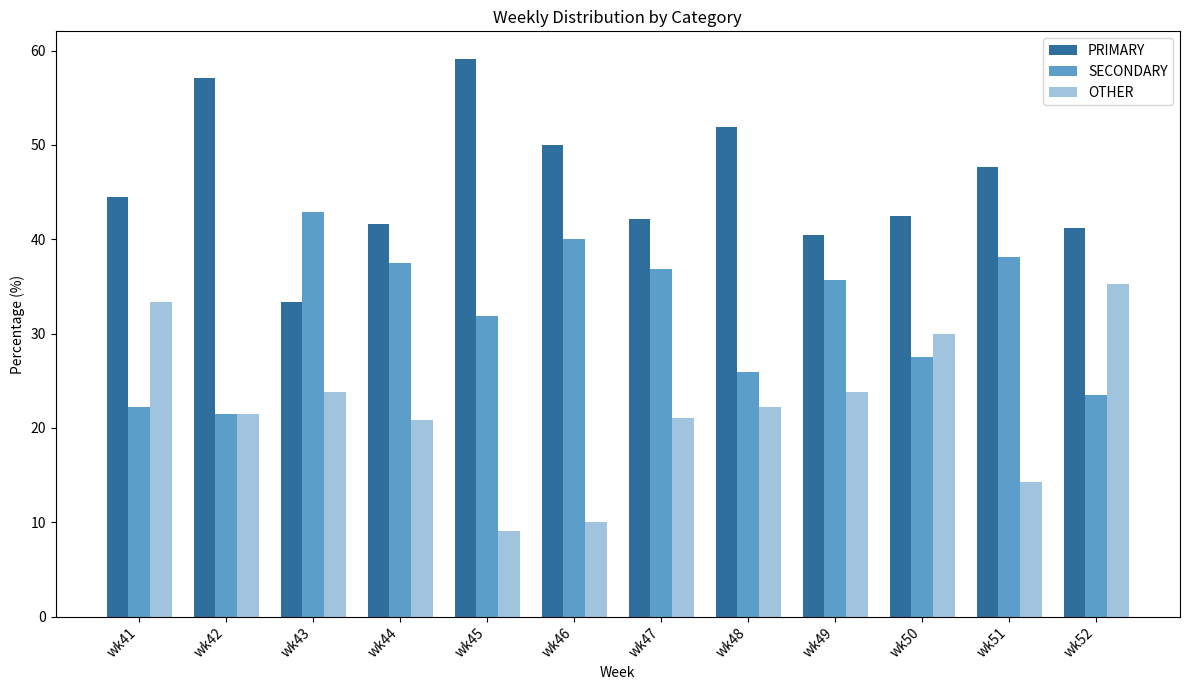

What is the greatest value displayed?

59.1